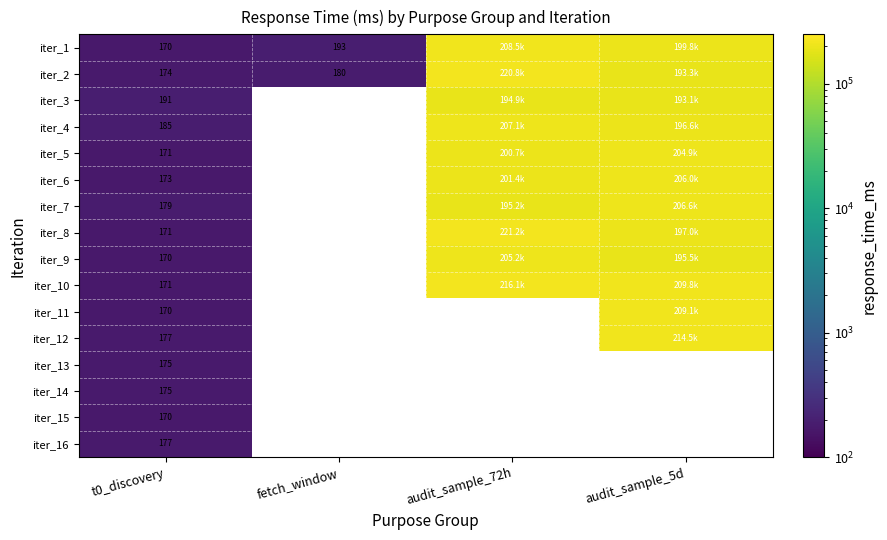

At how many categories does at least one series exceed 42825?

2